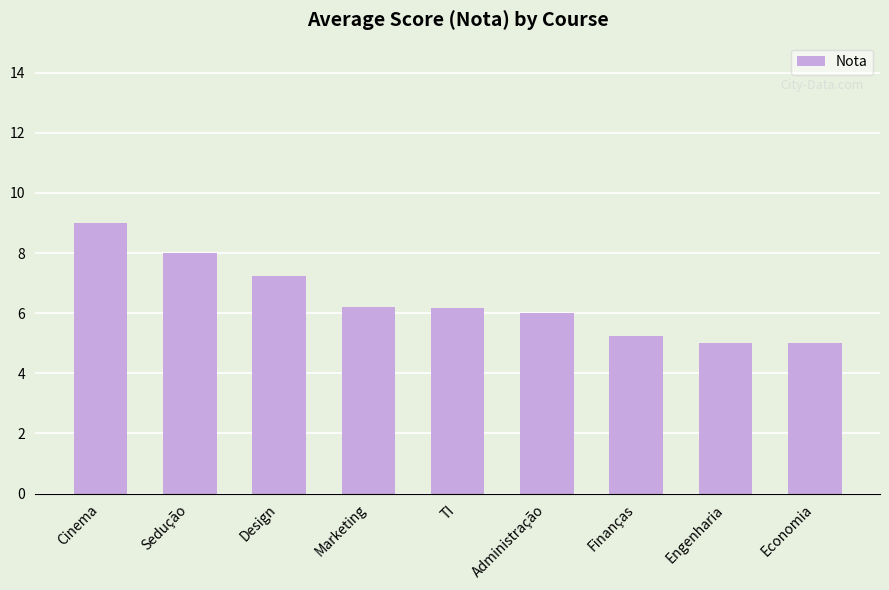

How many bars are there in total?

9